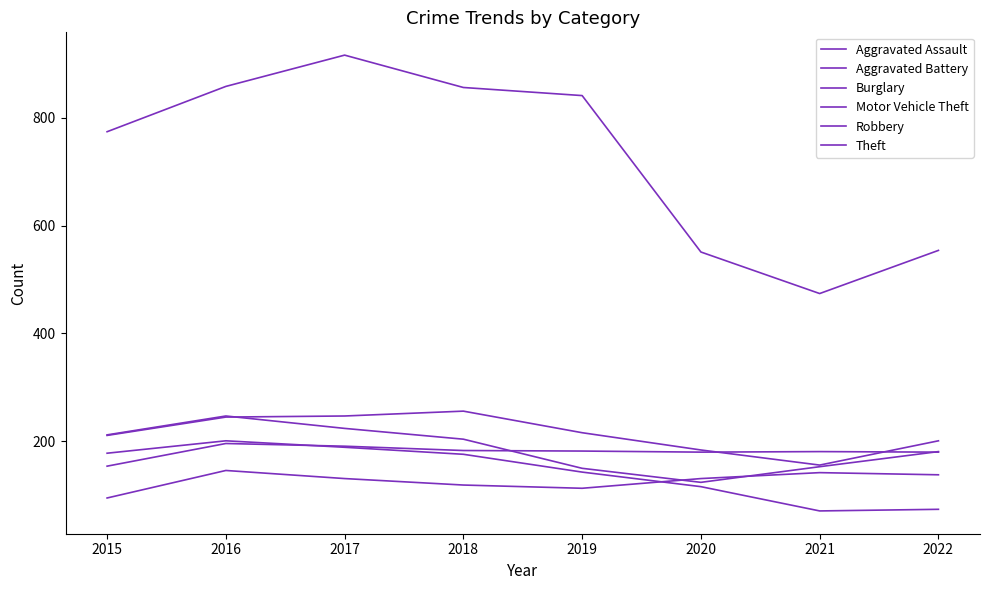

Where is Aggravated Assault nearest to the value 120?

2018